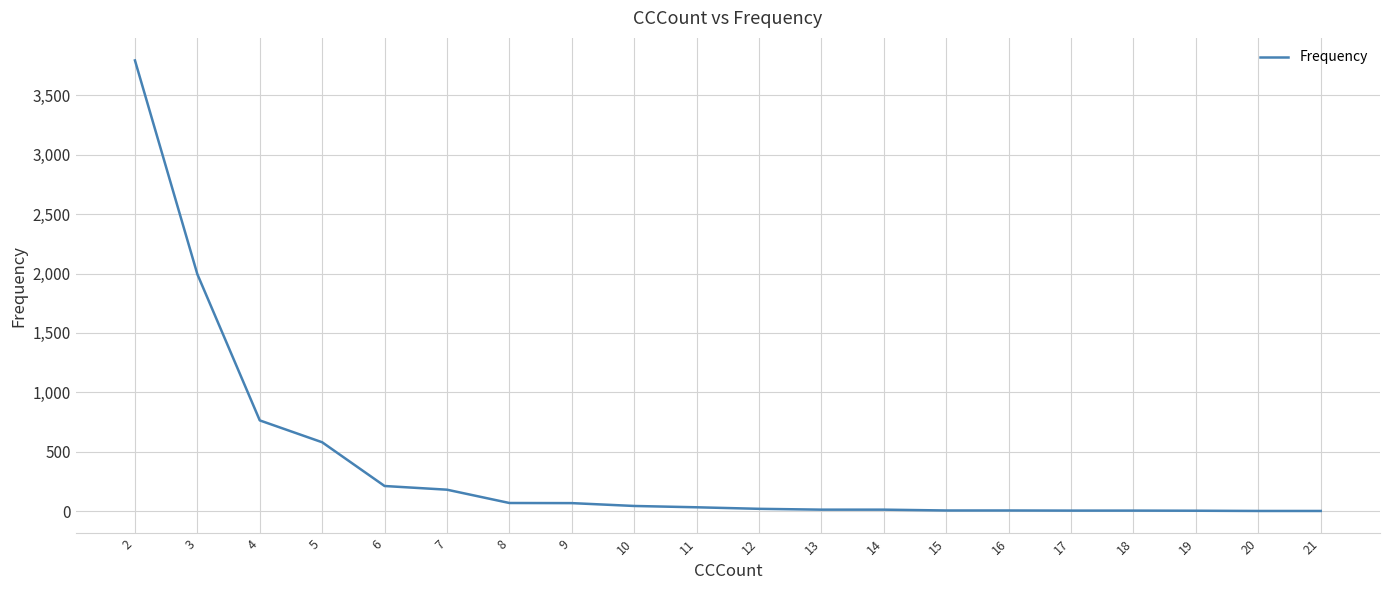

Which has a higher value, 7 or 12?

7